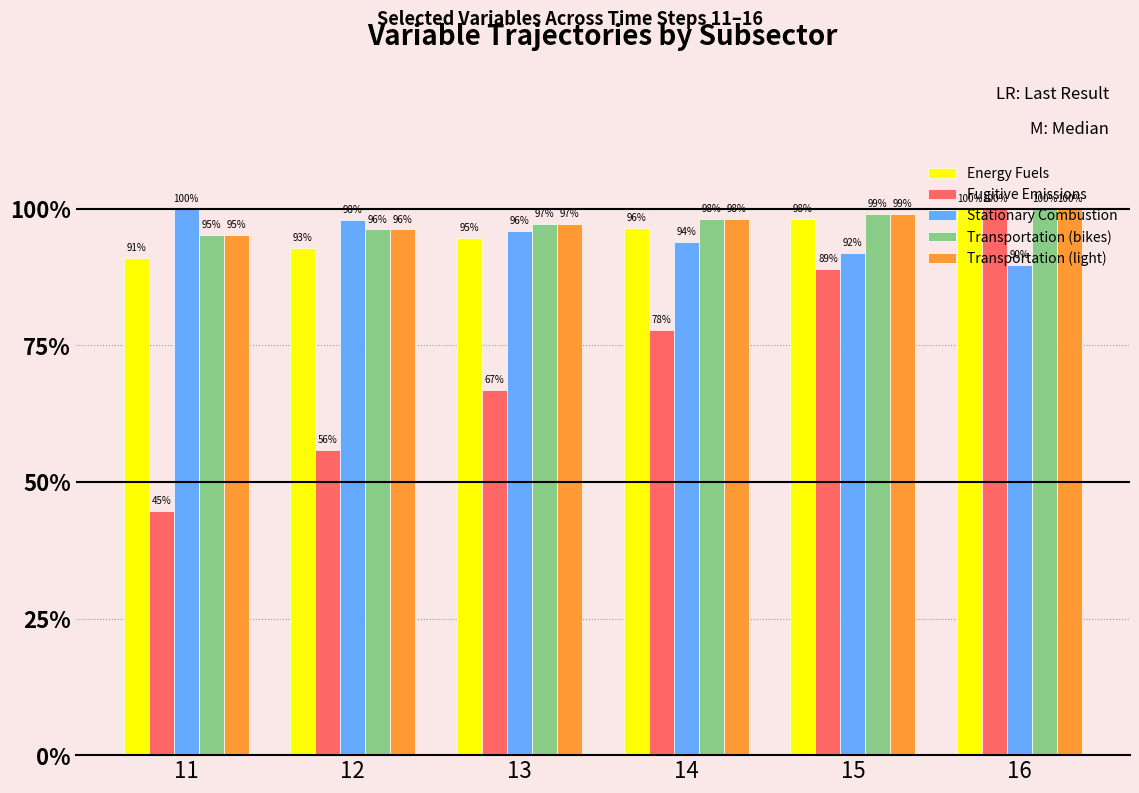

Which category has the highest value across all series?

16